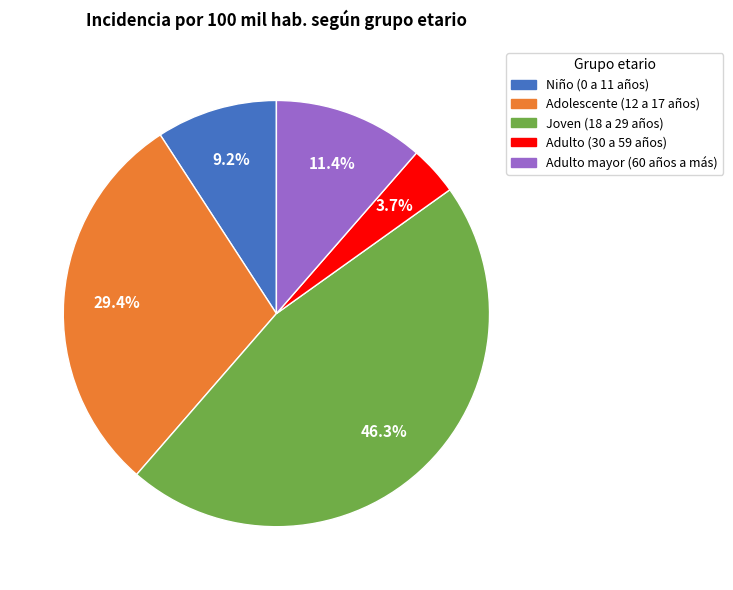

What portion of the pie excludes Niño (0 a 11 años)?

90.8%